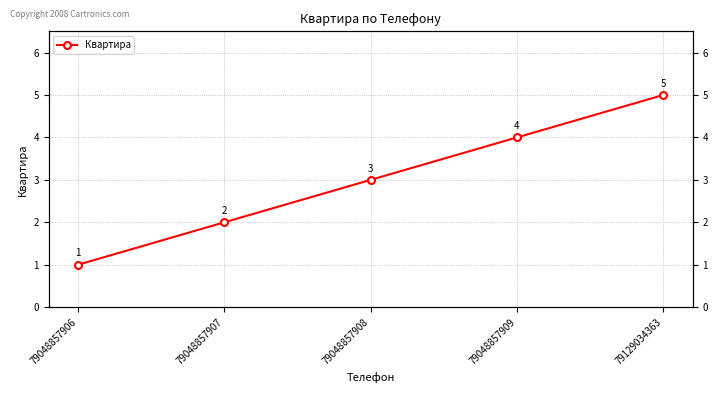

List the labels in order of value, largest first.

79129034363, 79048857909, 79048857908, 79048857907, 79048857906